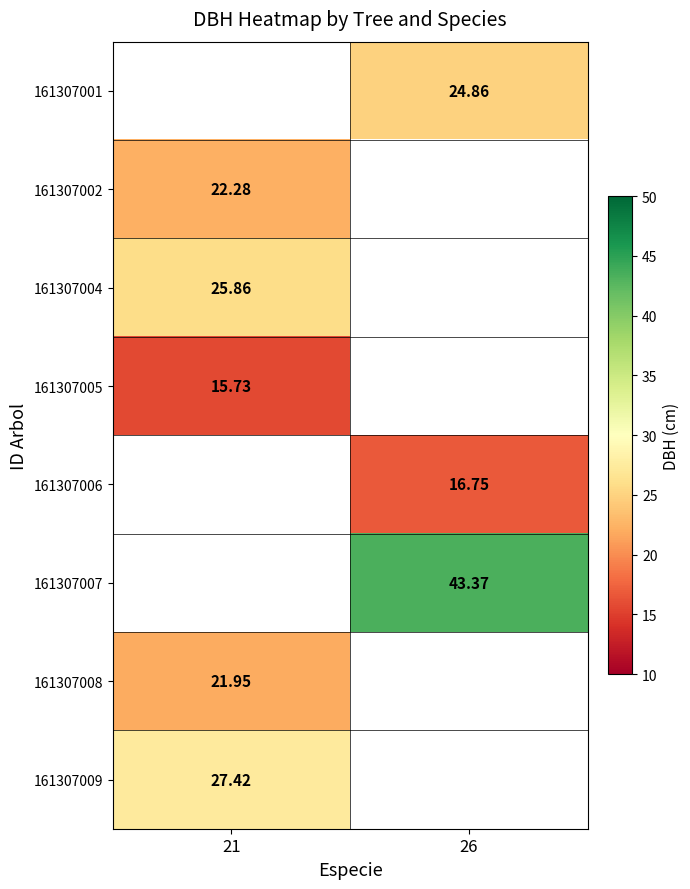

At which category does the chart reach its minimum across all series?

21